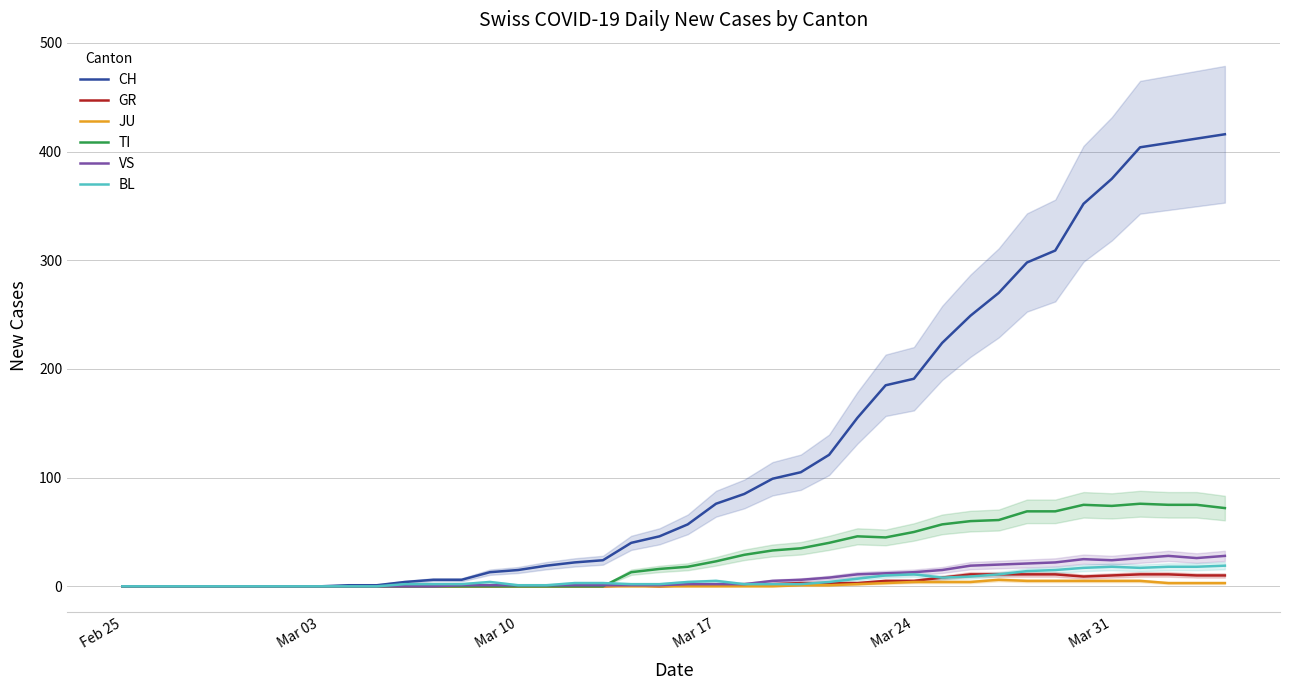

True or false: VS has more than 2 interior local peaks.

False